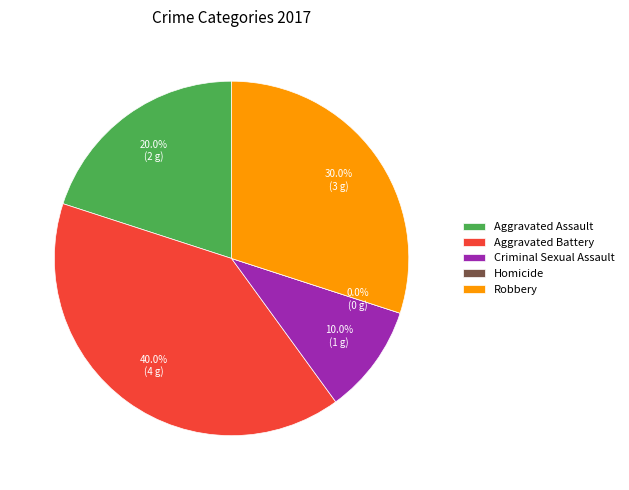

What percentage is the Criminal Sexual Assault slice, to the nearest percent?

10%